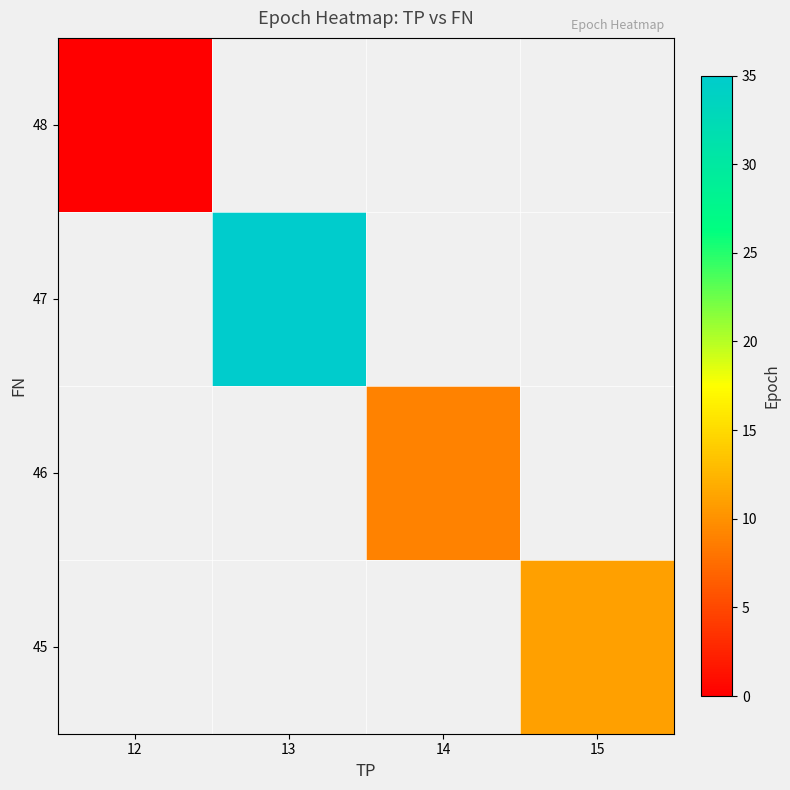

Between 14 and 13, which is larger?

13